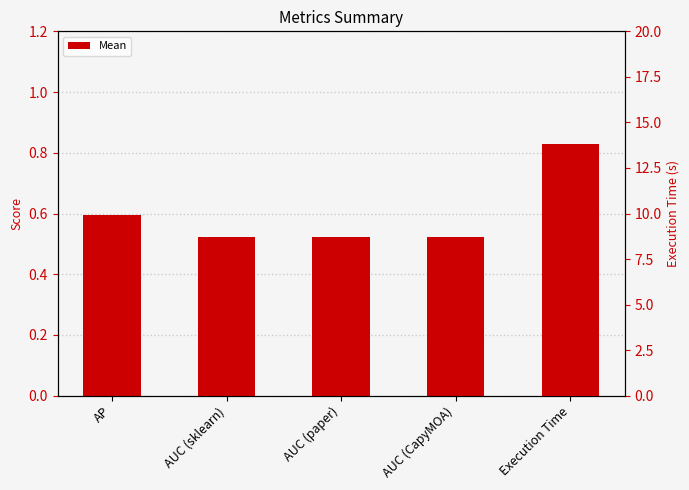

What is the average value?

0.5